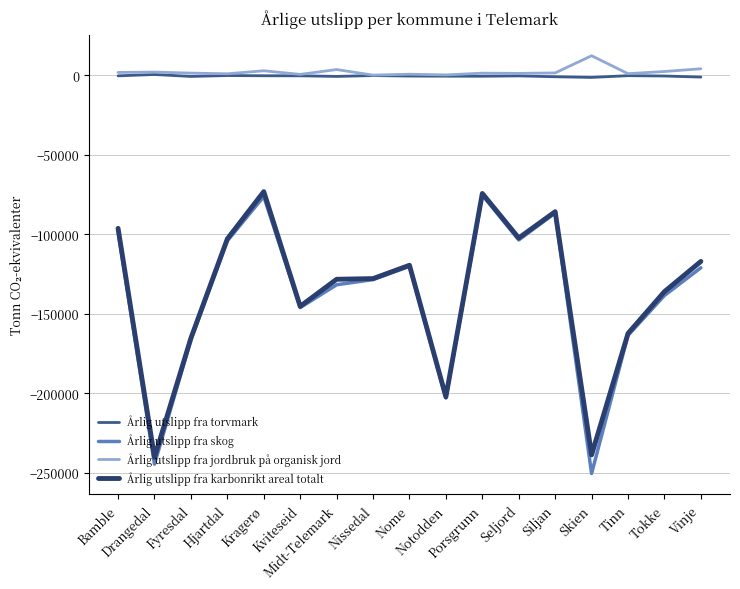

True or false: Årlig utslipp fra karbonrikt areal totalt and Årlig utslipp fra torvmark cross at least once.

False